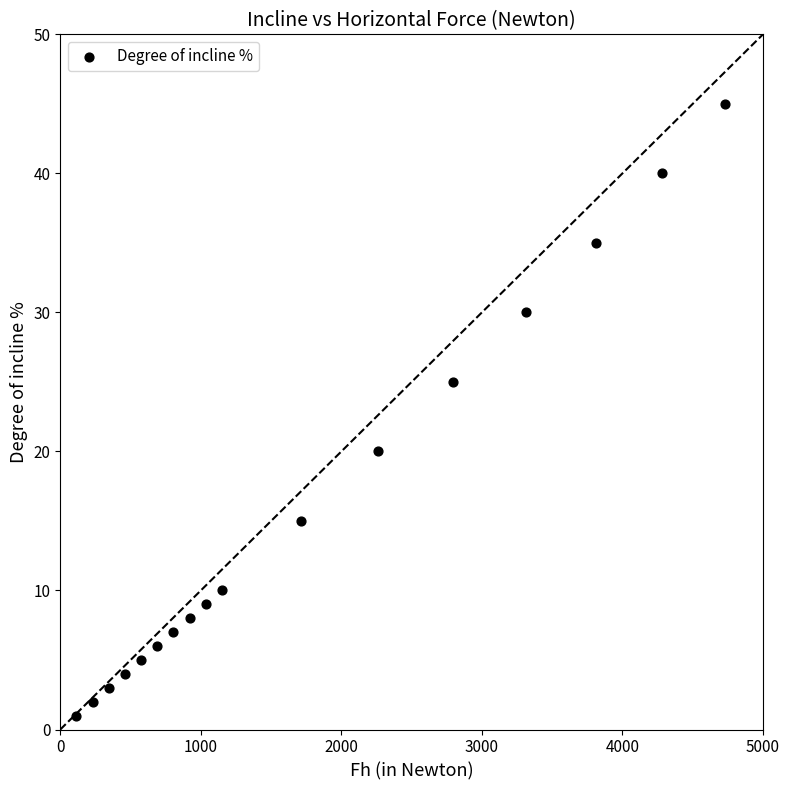

What is the range of Y values (max minus min)?

44